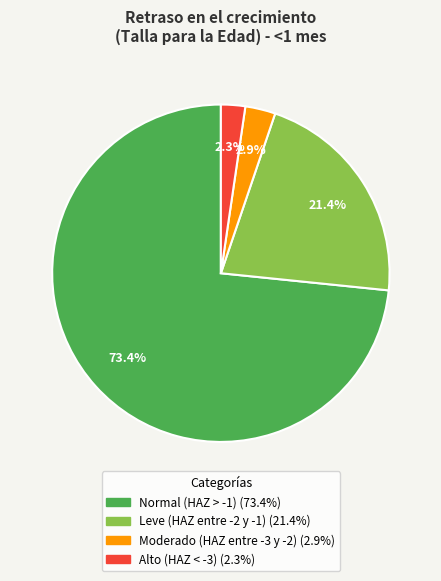

To the nearest percent, what portion does Leve (HAZ entre -2 y -1) represent?

21%